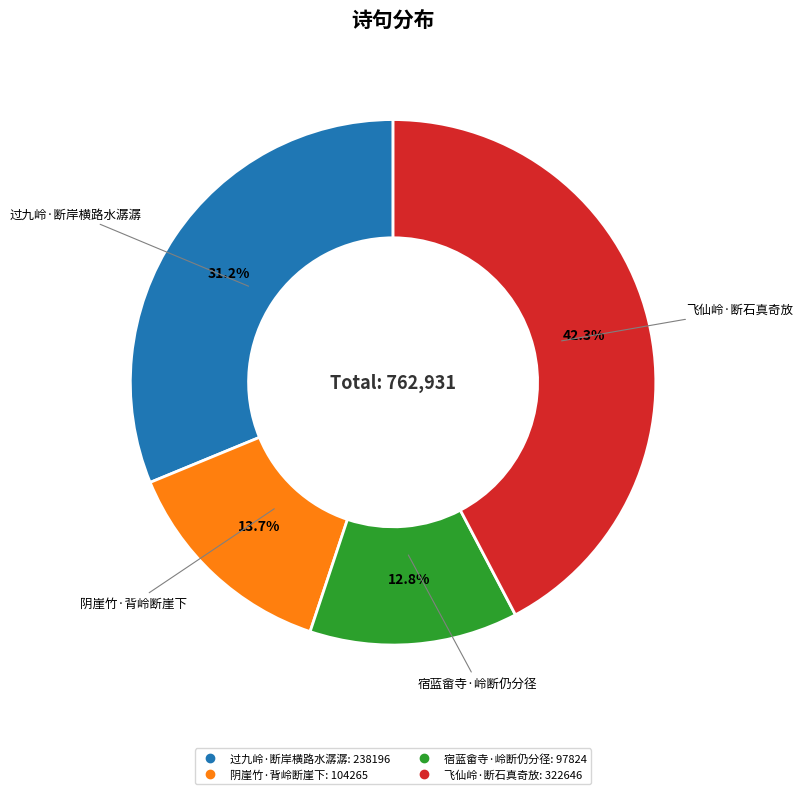

Rank the categories by value from lowest to highest.

宿蓝畲寺·岭断仍分径, 阴崖竹·背岭断崖下, 过九岭·断岸横路水潺潺, 飞仙岭·断石真奇放